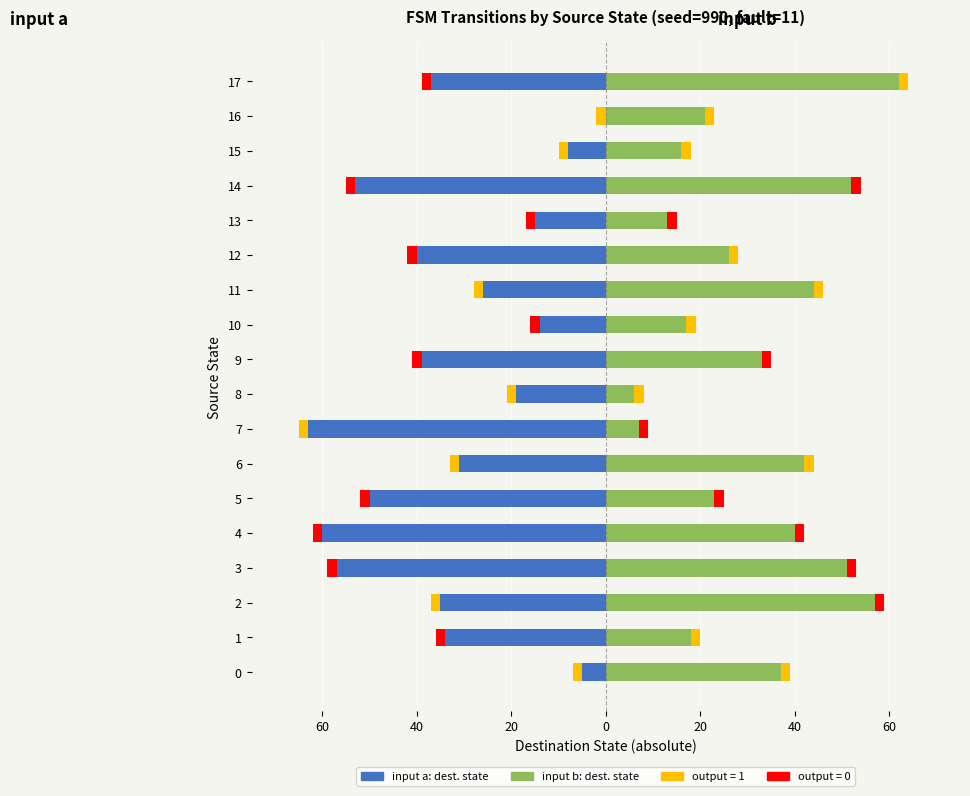

What is the label of the 7th bar from the right?

11